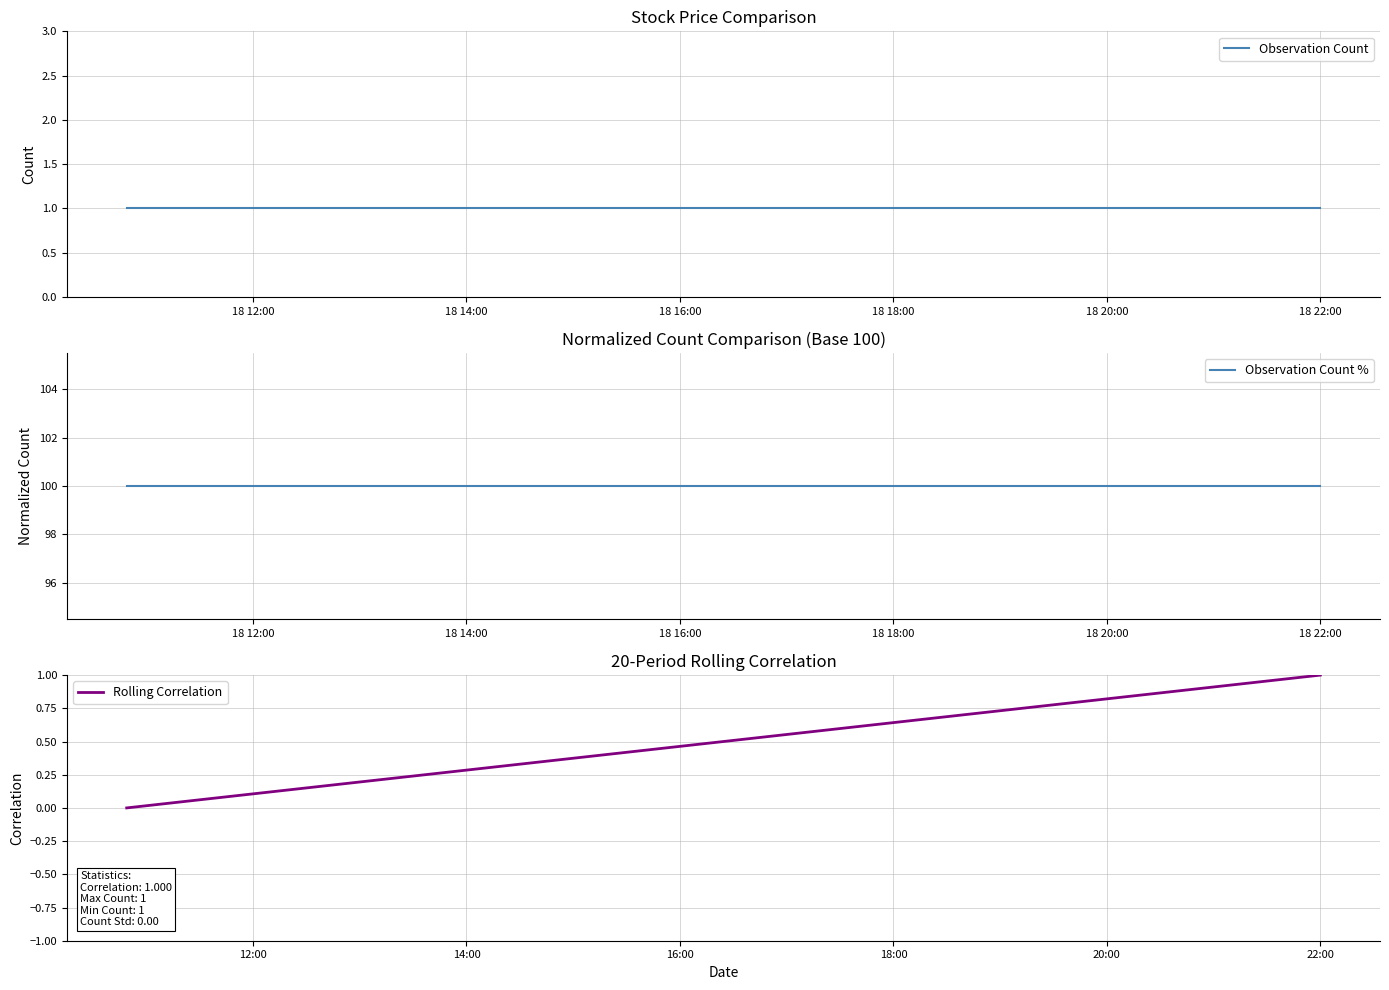

What is the maximum value for Rolling Correlation?

1.0